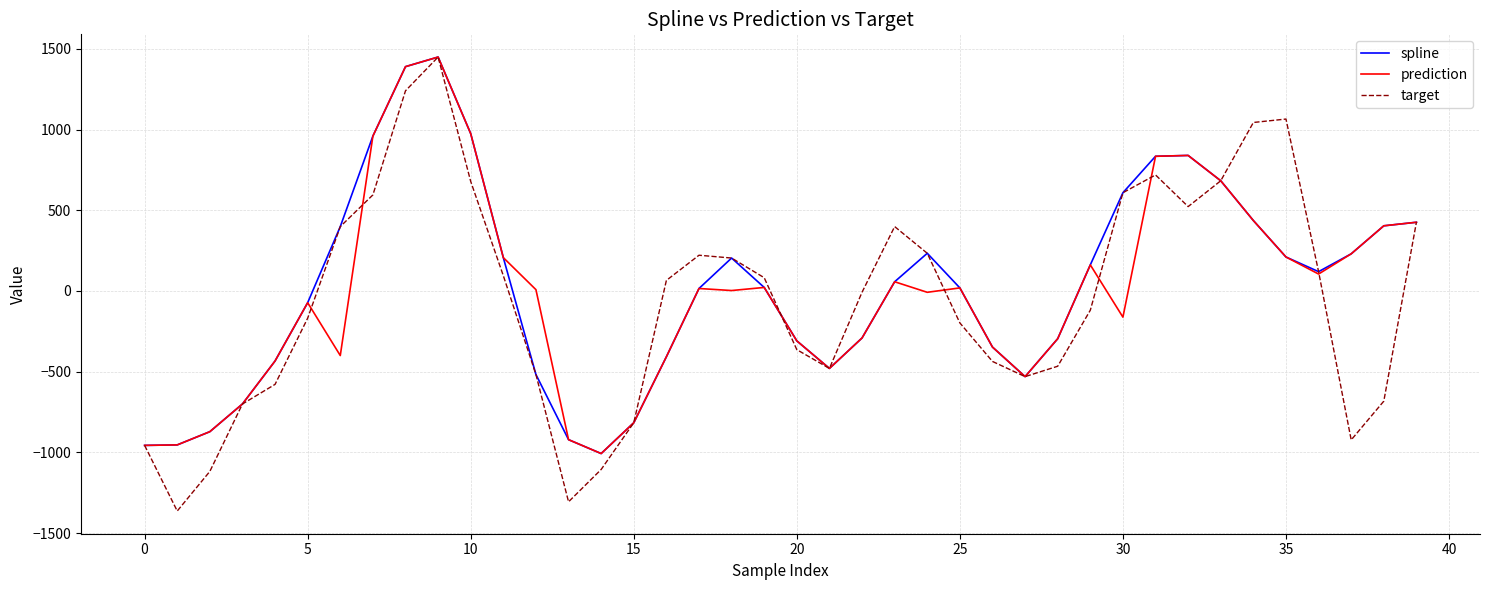

What is the greatest value displayed?

1449.1